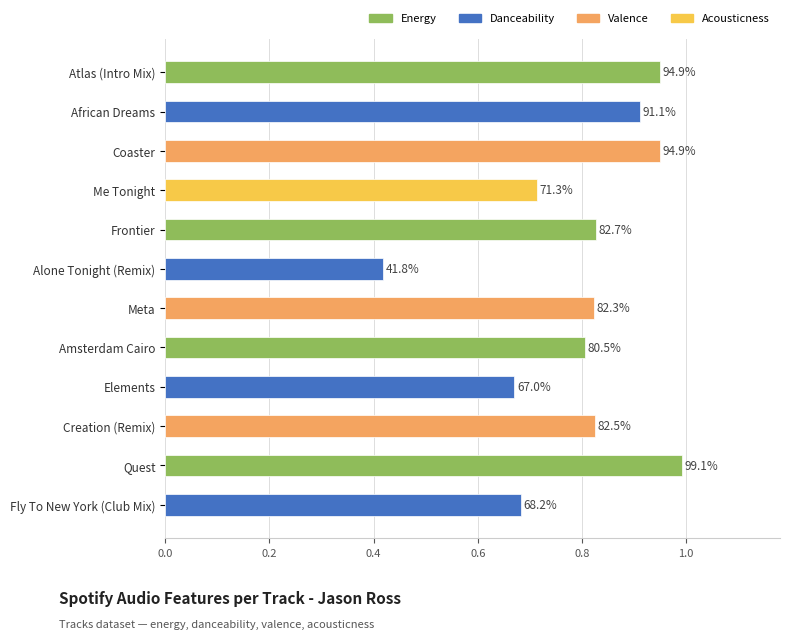

What is the minimum value shown in the chart?

0.4